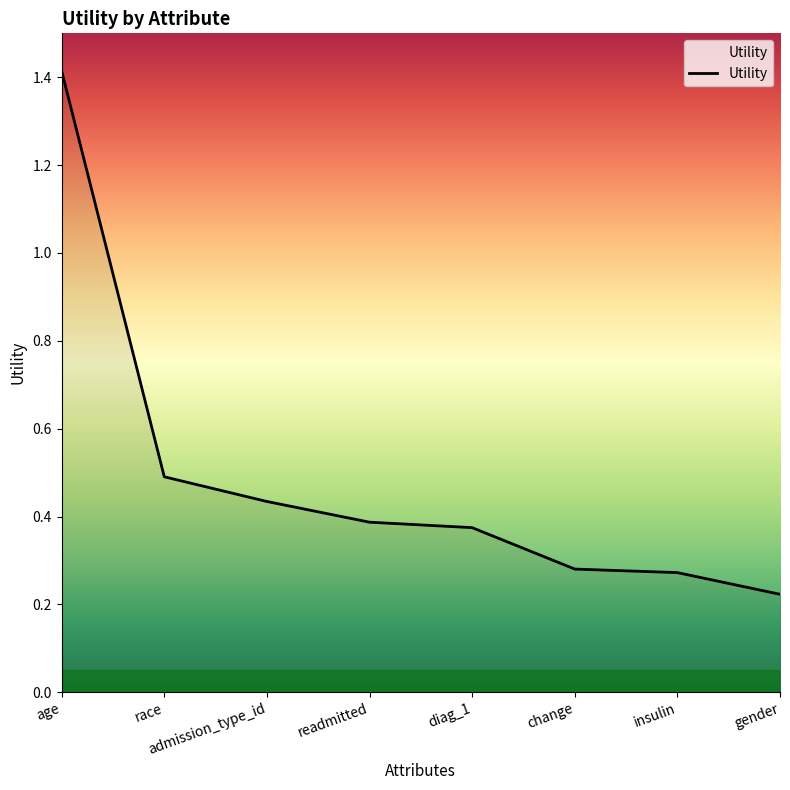

How many values are between 0 and 1?

7